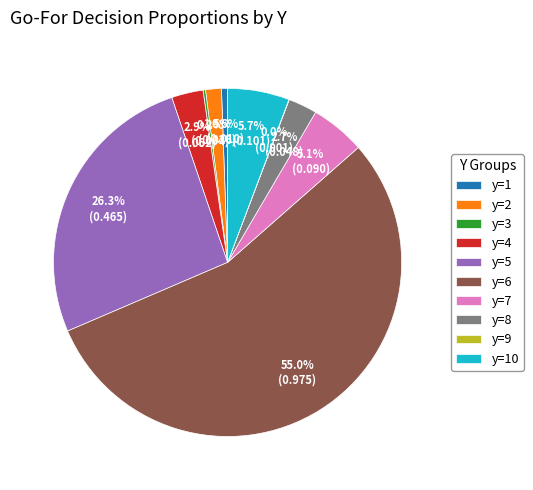

Which category has the biggest portion of the pie?

y=6